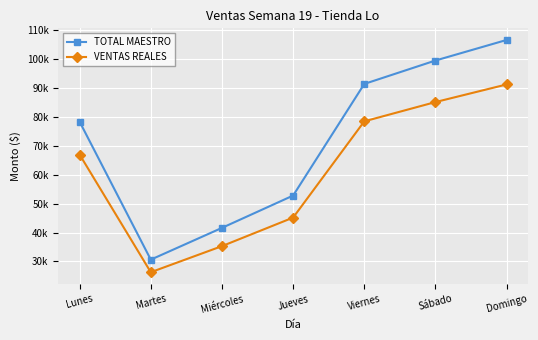

Reading left to right, extract all data points from this chart.

TOTAL MAESTRO: Lunes=78302.1	Martes=30618.0	Miércoles=41602.0	Jueves=52774.2	Viernes=91365.0	Sábado=99459.0	Domingo=106572.3
VENTAS REALES: Lunes=66941.6	Martes=26270.6	Miércoles=35290.9	Jueves=45158.2	Viernes=78432.8	Sábado=85096.5	Domingo=91189.8